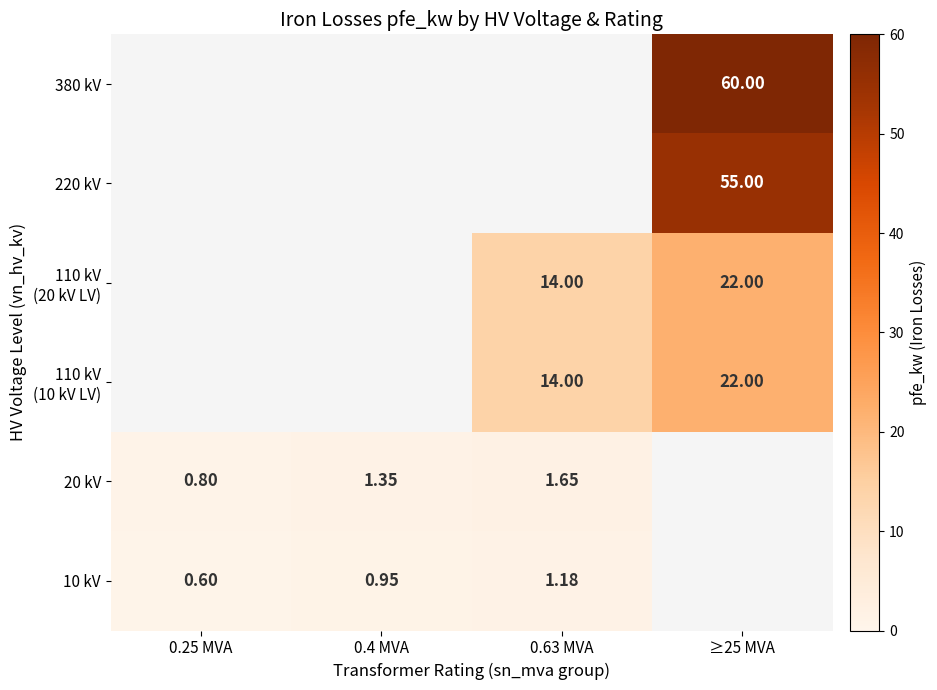

Rank the series by their maximum value, from highest to lowest.

380 kV, 220 kV, 110 kV (20 kV LV), 110 kV (10 kV LV), 20 kV, 10 kV